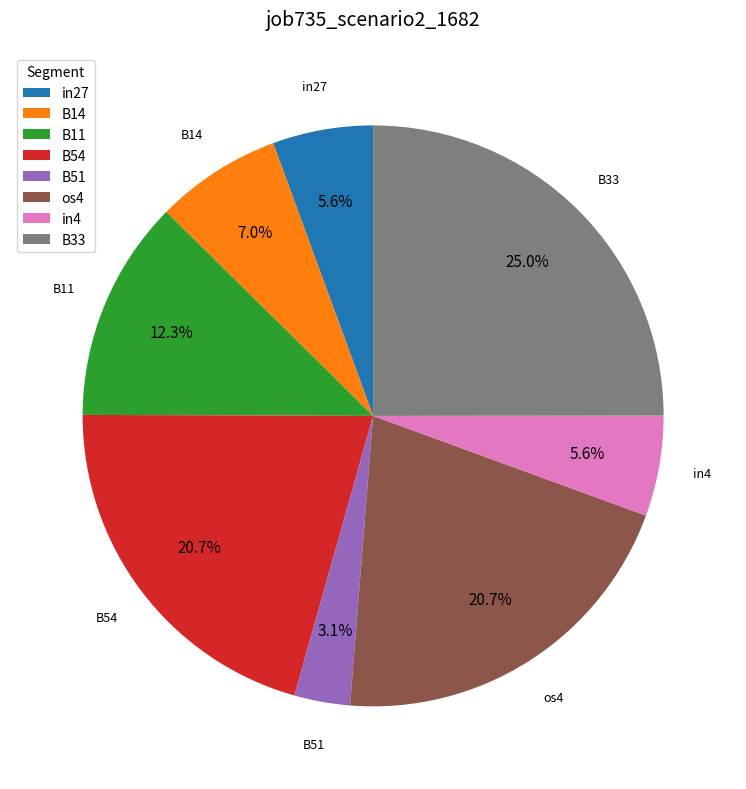

To the nearest percent, what is the difference between the largest and smallest slice percentages?

22%